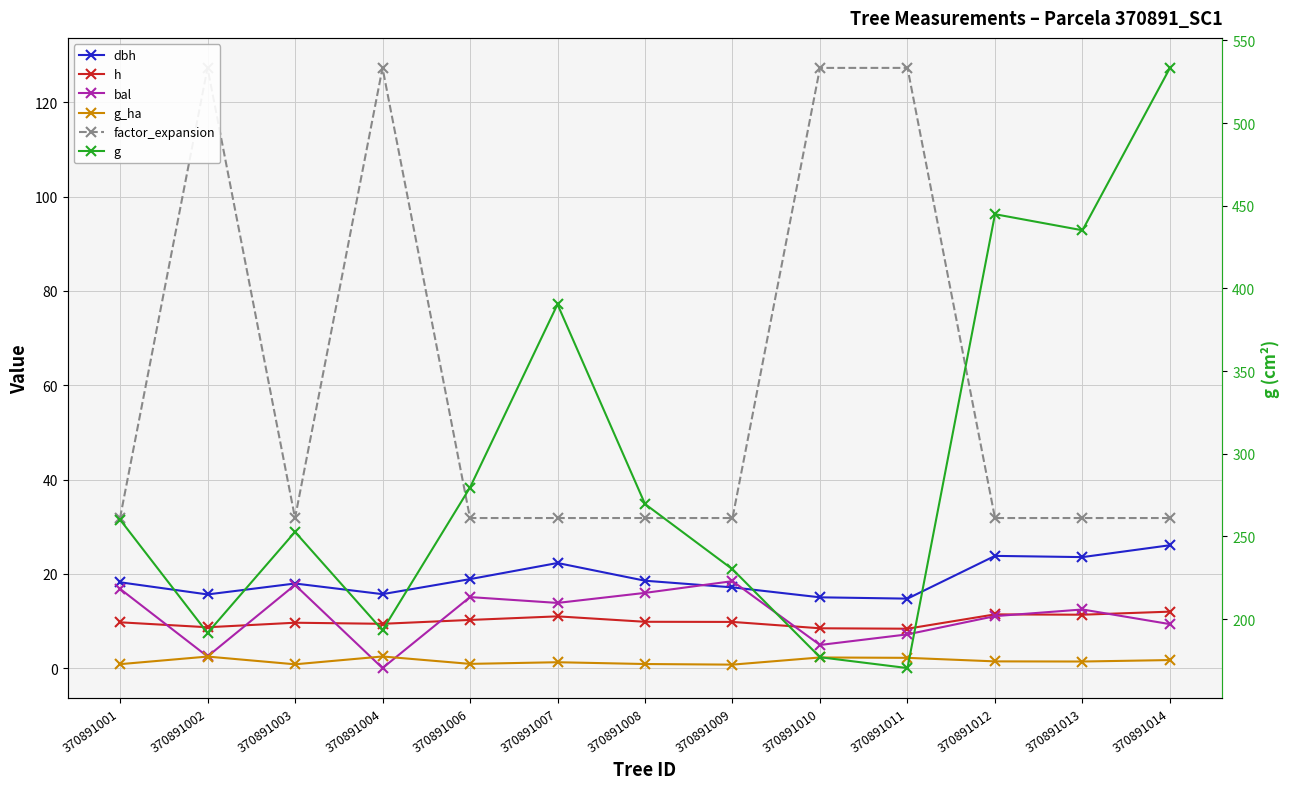

In dbh, how many points are lower than both neighbors (excluding endpoints)?

4